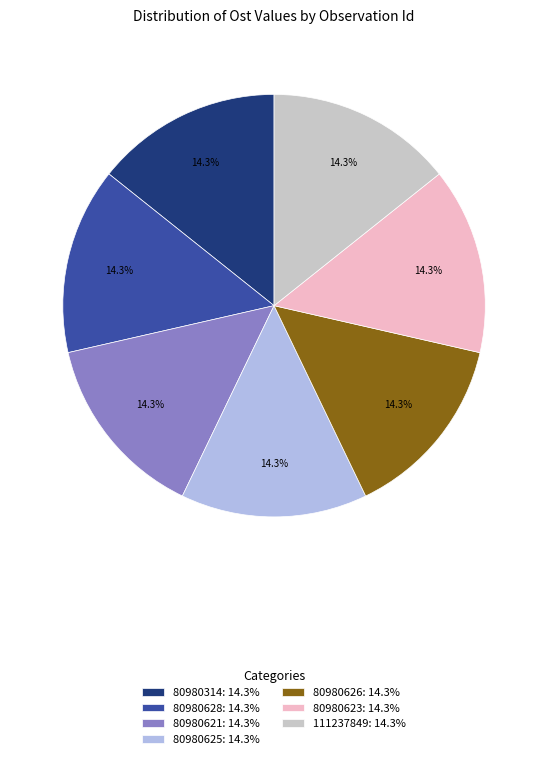

Approximately how many times larger is the value at 80980626 compared to 80980314?

1.0